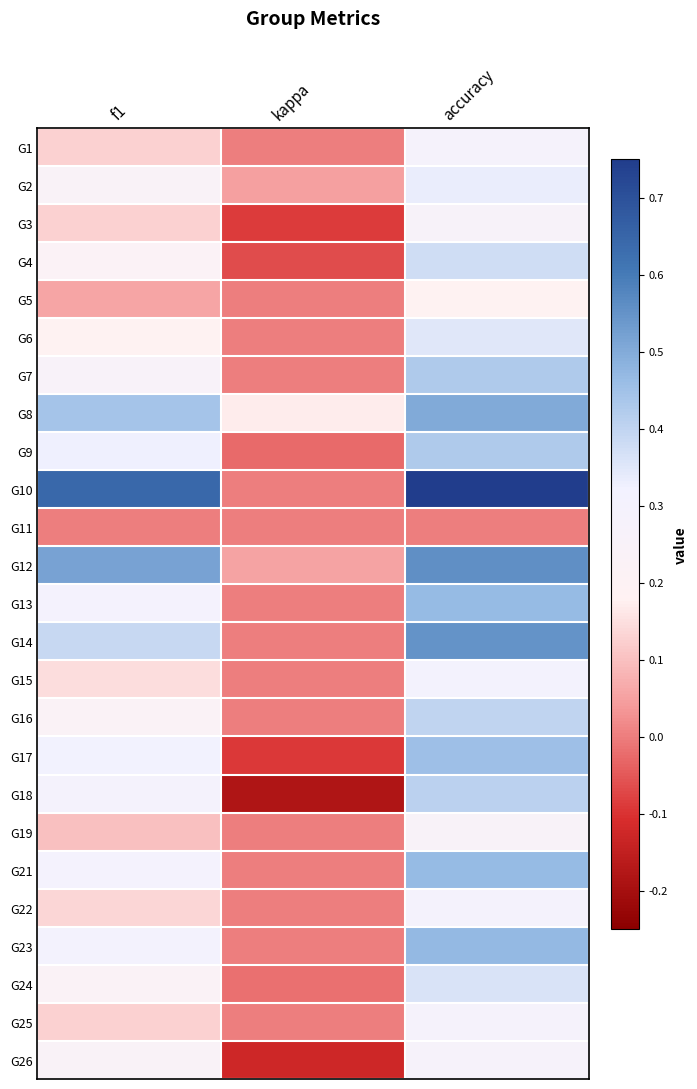

Rank the series at accuracy from lowest to highest value.

G11, G5, G19, G3, G26, G1, G25, G22, G15, G2, G6, G24, G4, G16, G18, G7, G9, G17, G13, G21, G23, G8, G14, G12, G10